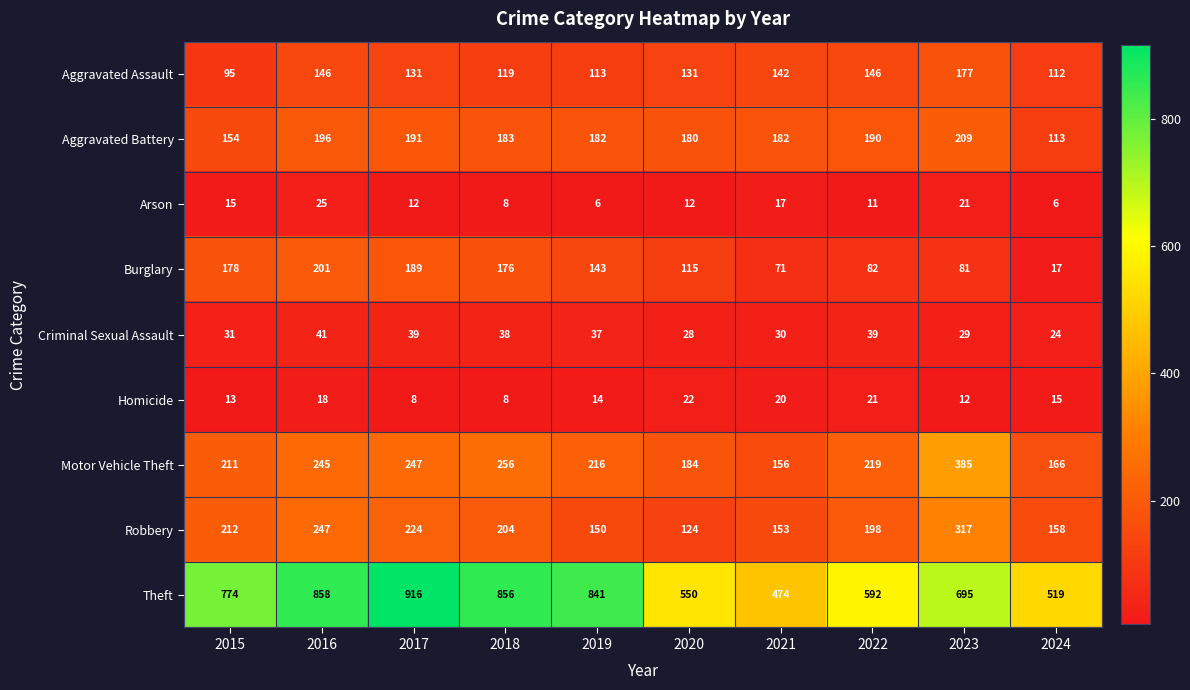

What is the spread (max minus min) of values at 2022?

581